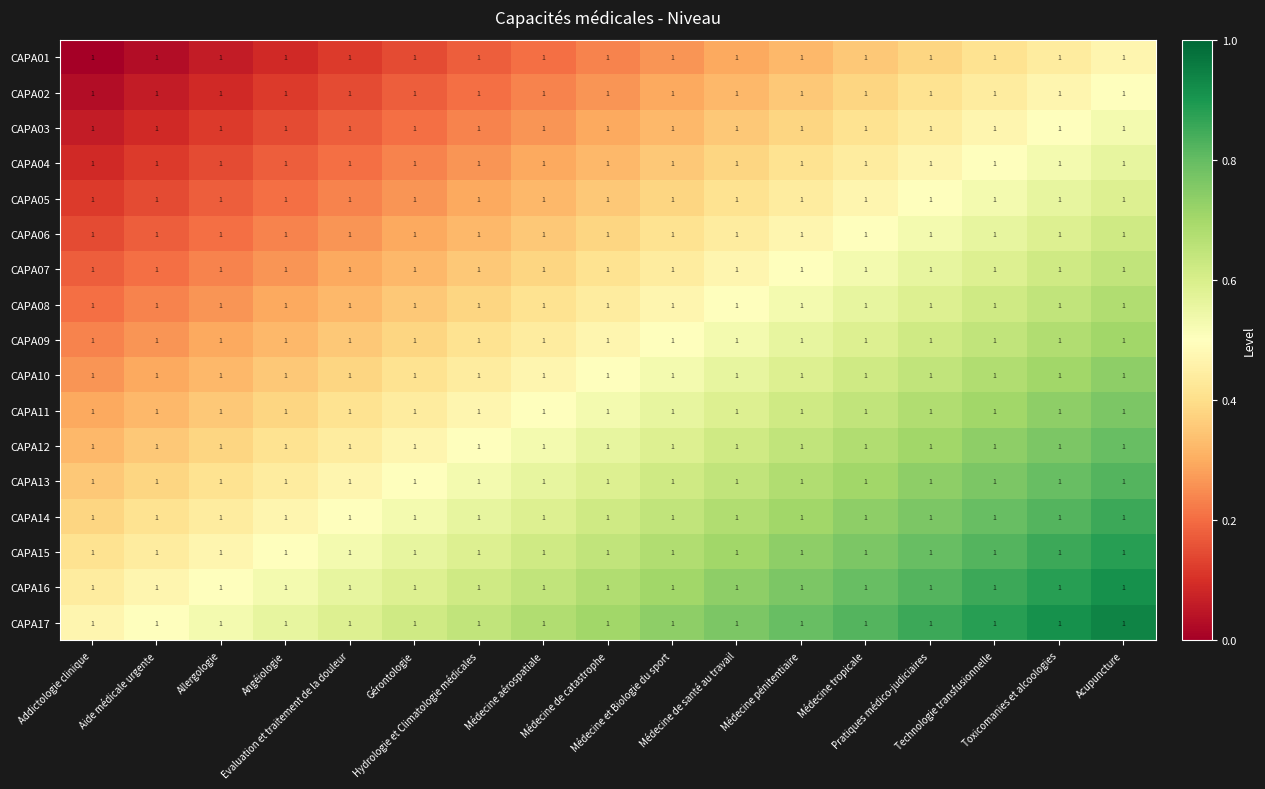

Which series has the largest total across all categories?

CAPA17